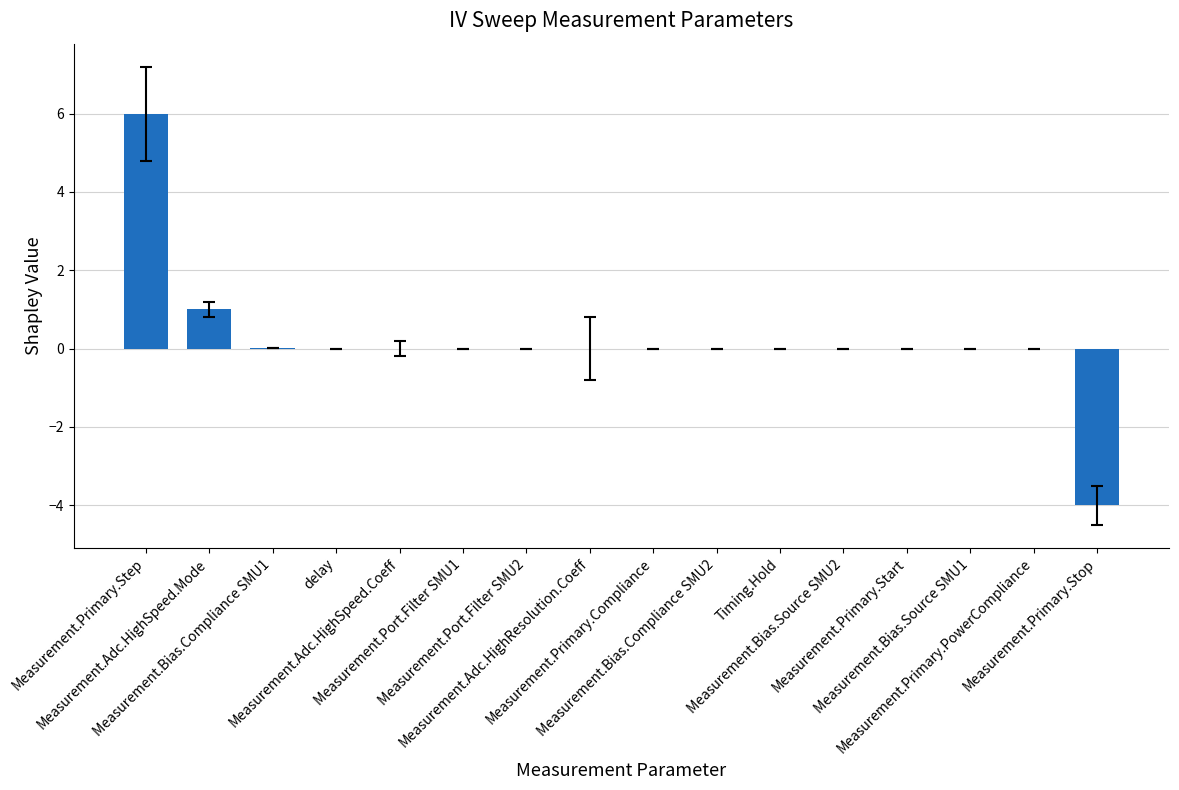

What is the greatest value displayed?

6.0